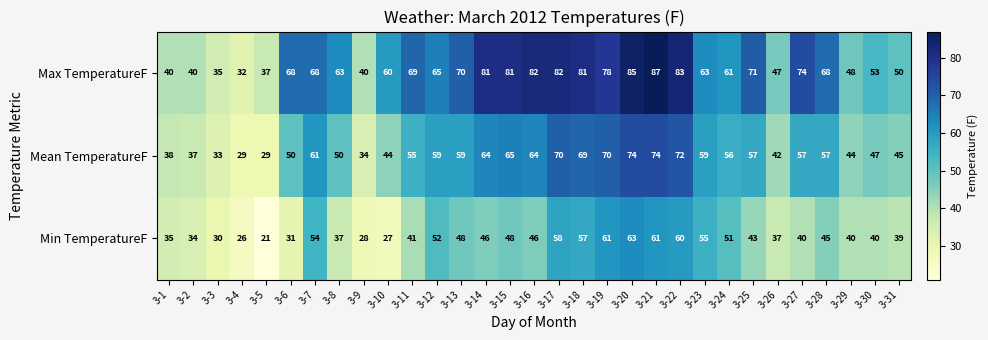

At 3-10, list the series in order from largest to smallest.

Max TemperatureF, Mean TemperatureF, Min TemperatureF